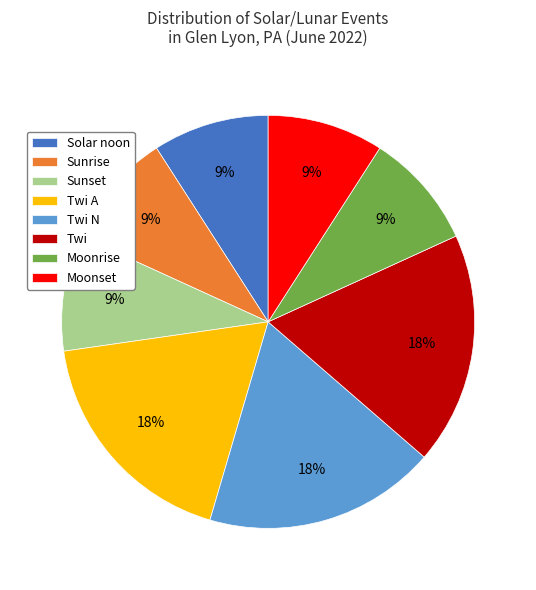

Approximately how many times larger is the value at Moonrise compared to Twi?

0.5